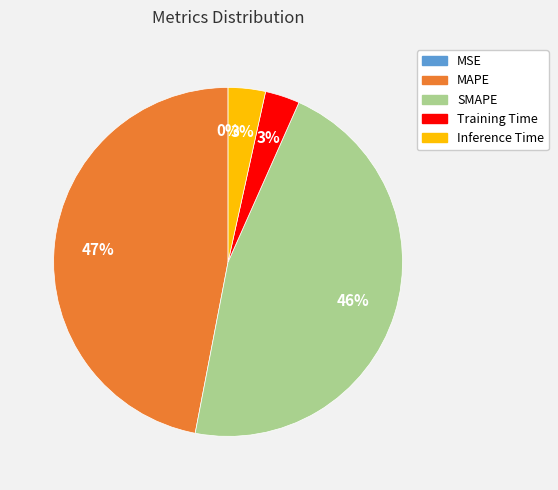

Is it true that MAPE is 36% of the pie?

False